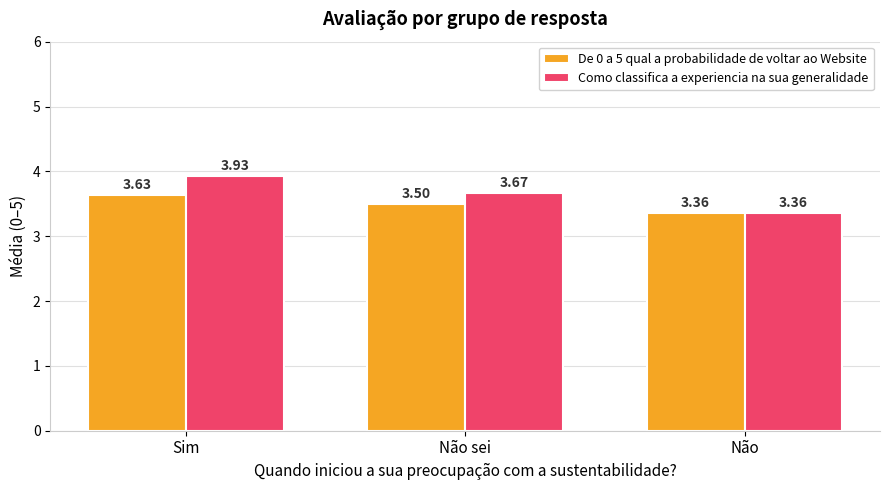

Which category has the highest value in the De 0 a 5 qual a probabilidade de voltar ao Website series?

Sim